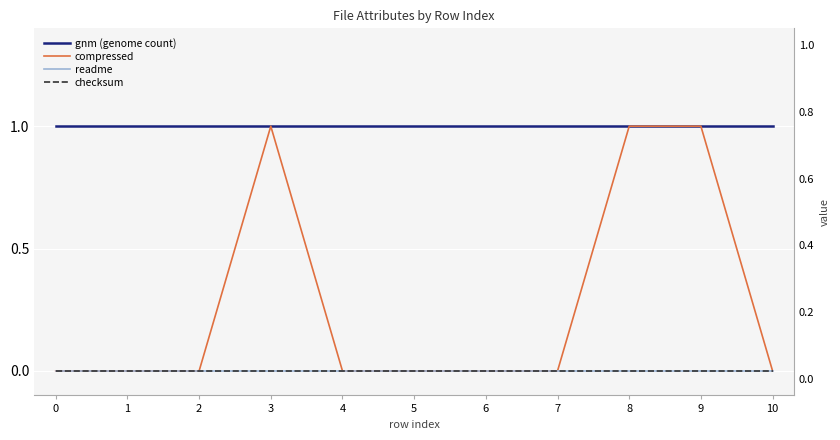

List the series in order of their peak value, highest first.

gnm (genome count), compressed, readme, checksum